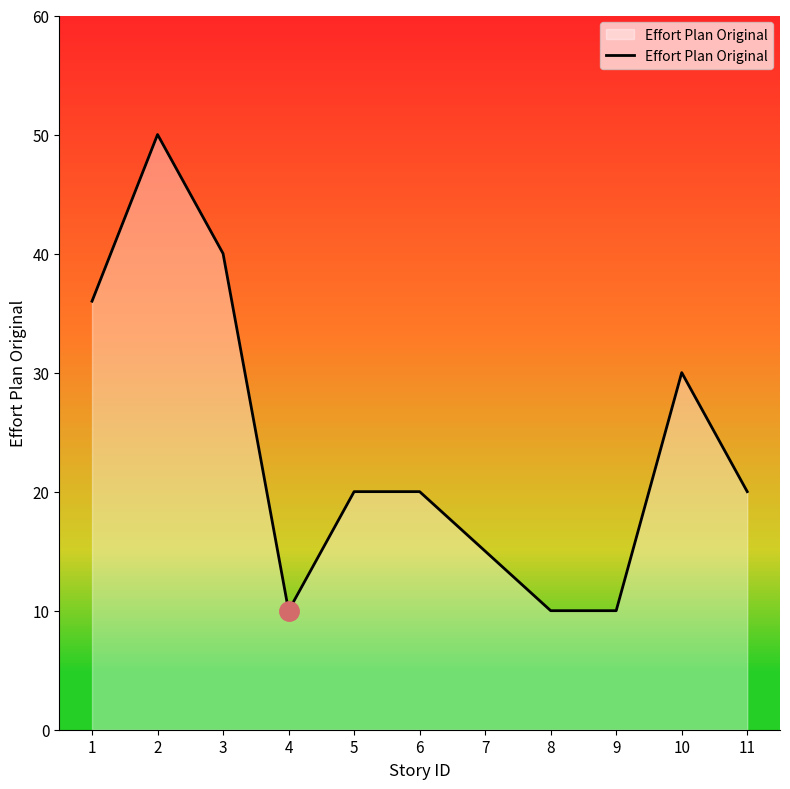

Reading left to right, transcribe all the data shown in this chart.

36	50	40	10	20	20	15	10	10	30	20